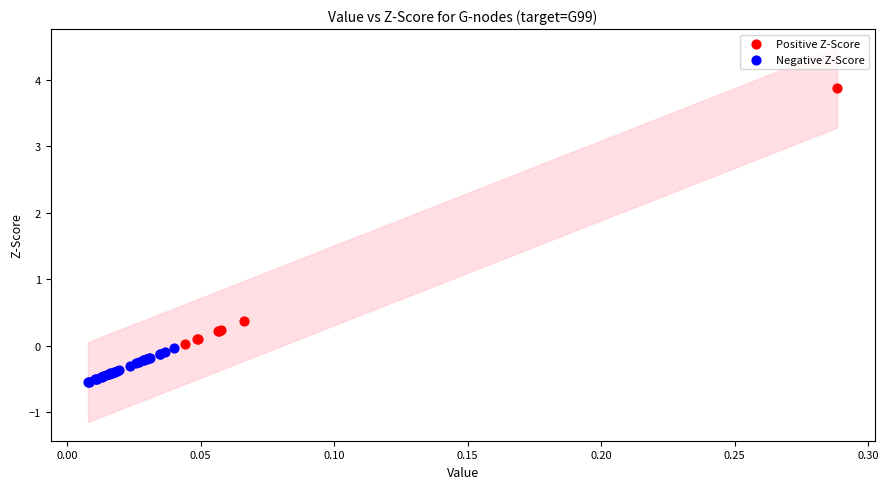

Which series has the widest spread of Y values?

Positive Z-Score